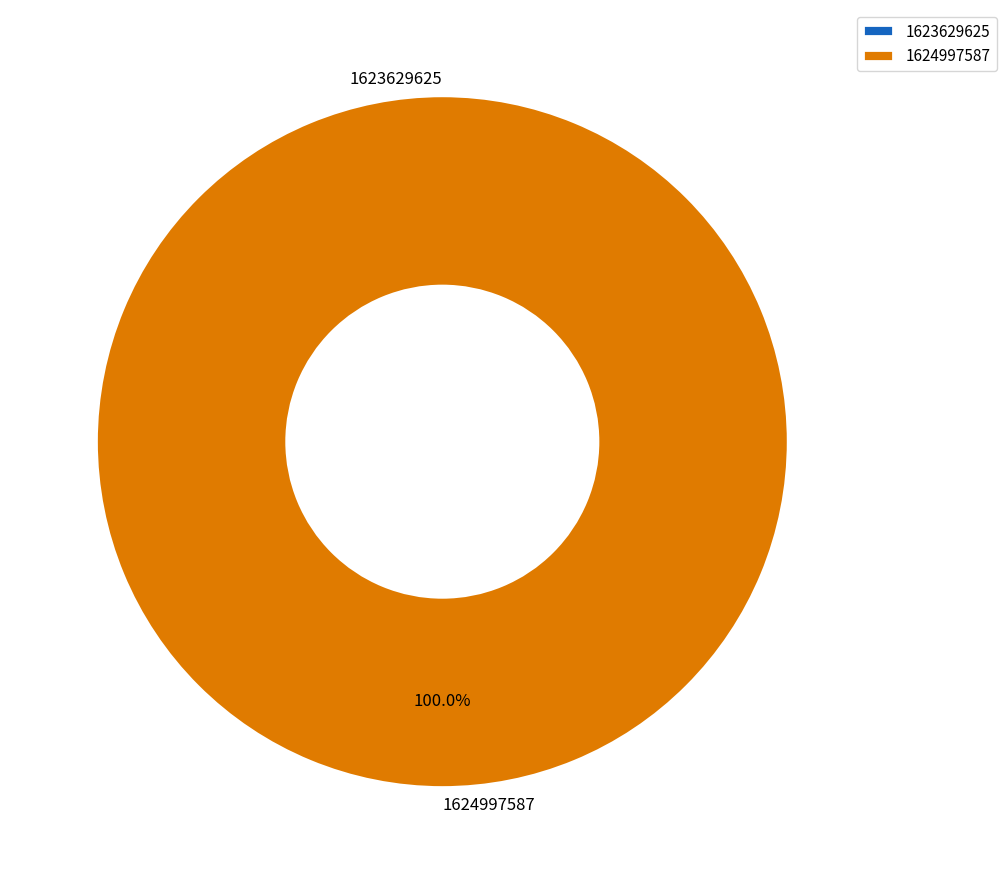

Is 1624997587 the majority of the pie?

Yes